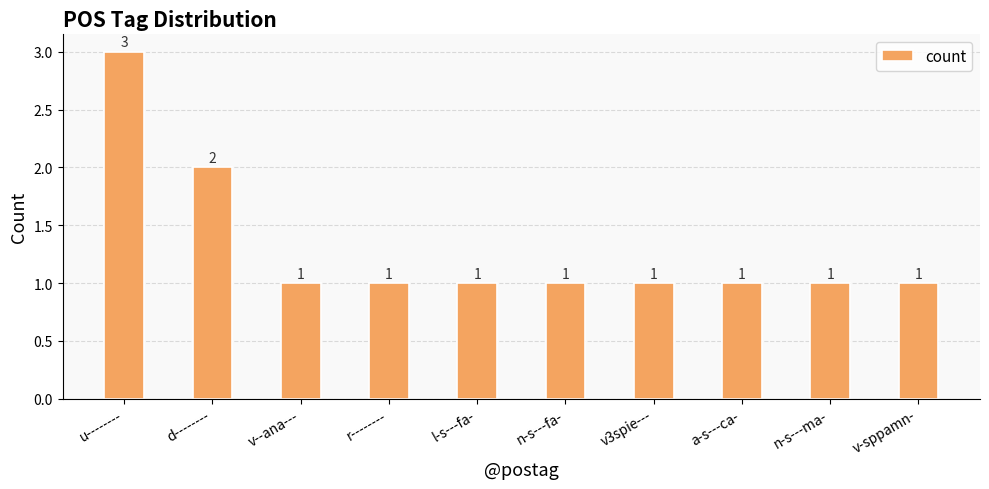

The chart shows a value of 1 at v-sppamn-. True or false?

True